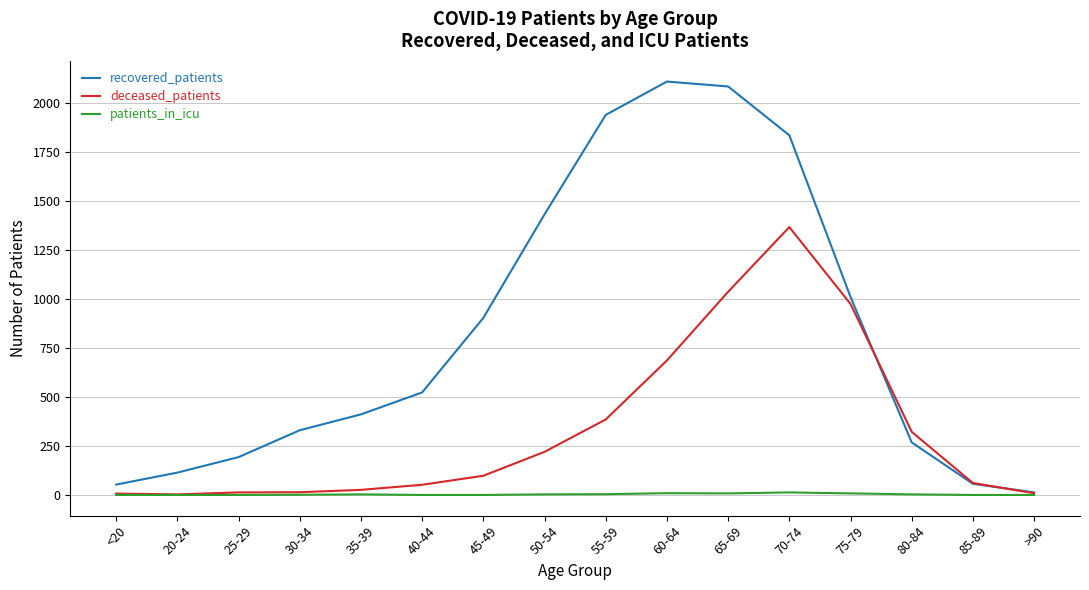

Between 25-29 and 65-69, which series saw the biggest shift?

recovered_patients